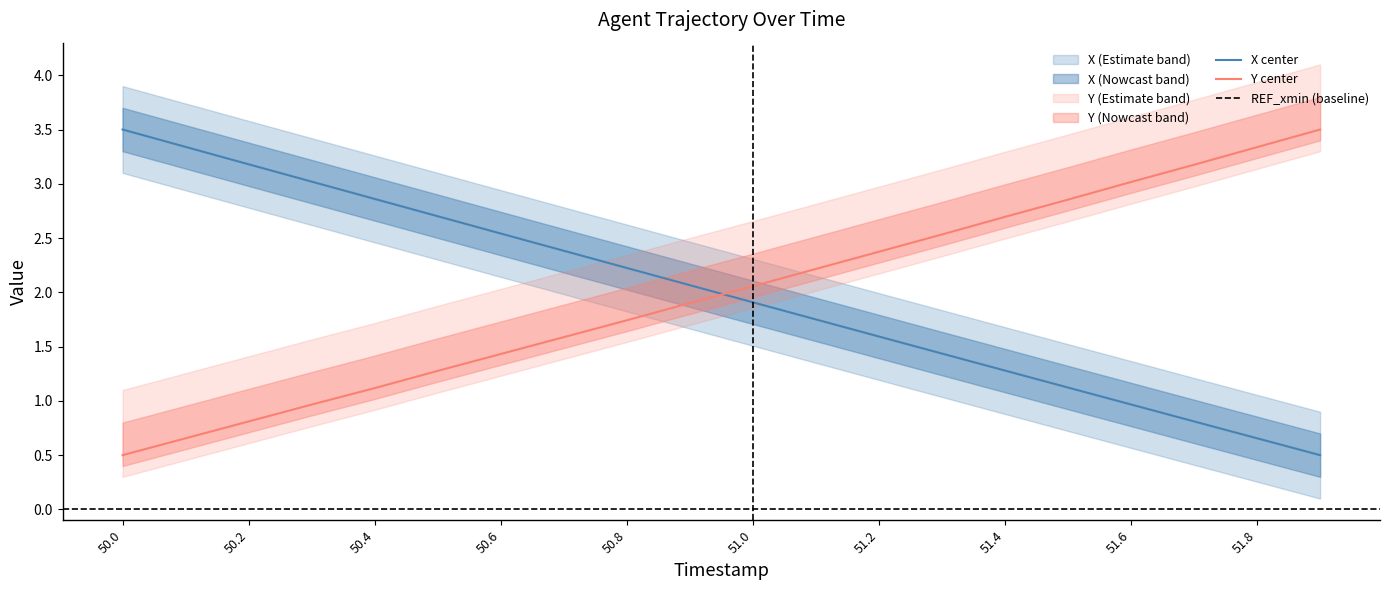

At which label does X center first exceed 2?

50.0